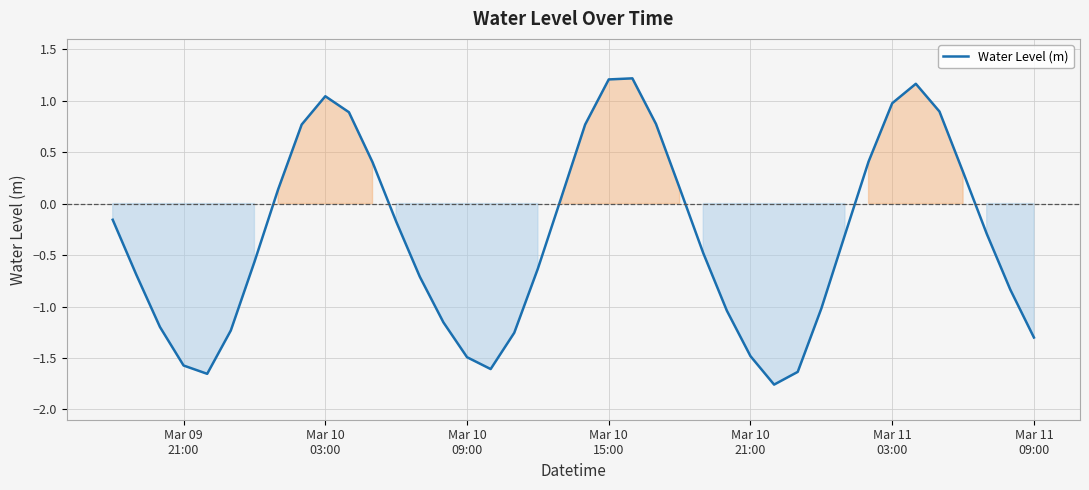

What is the maximum value shown in the chart?

1.2